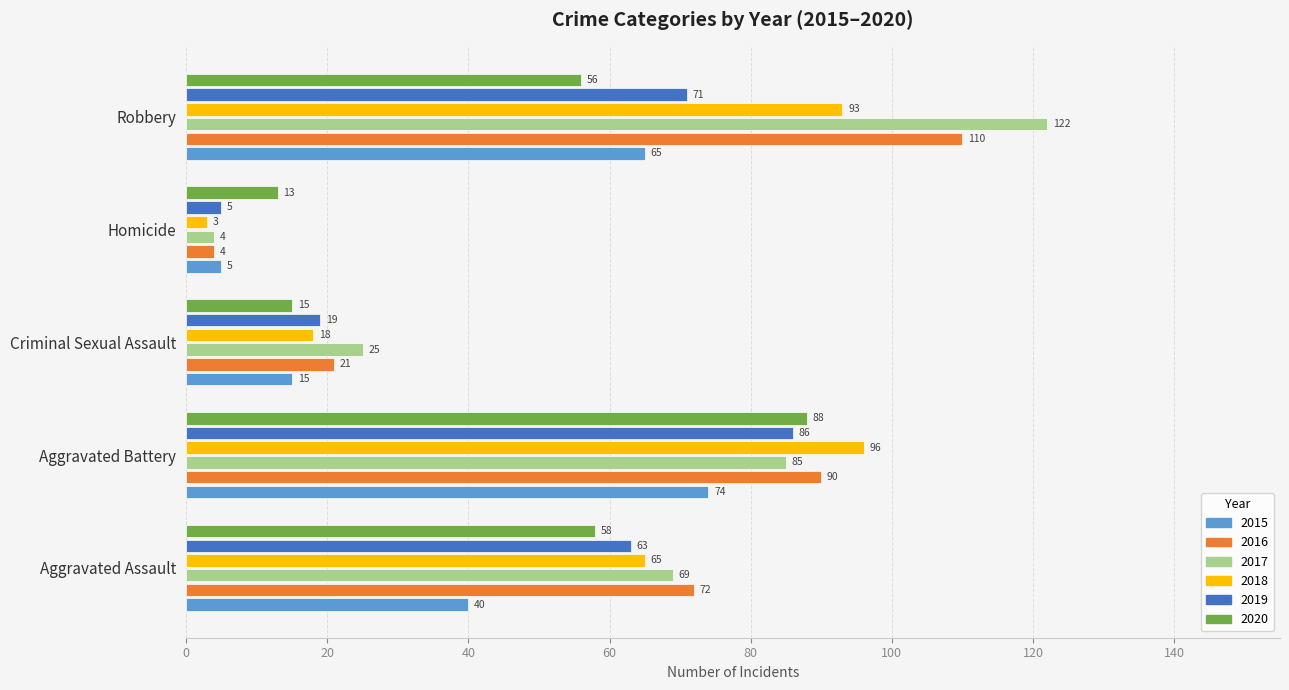

Read the 2016 value at Aggravated Assault, to the nearest 50.

50